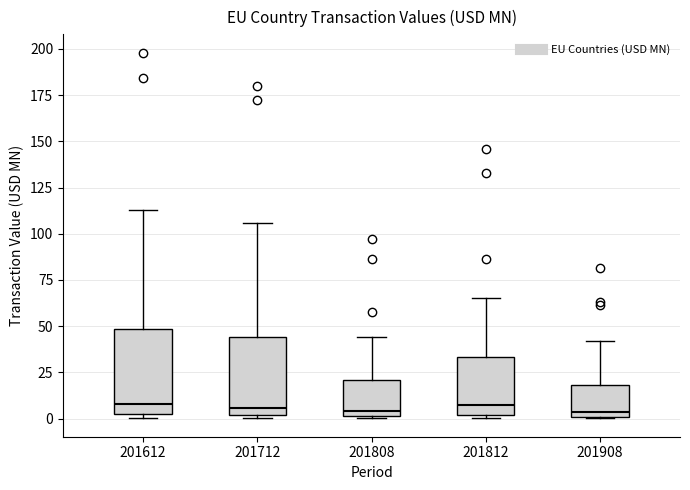

Reading left to right, read every box against the y-axis: the position of its median line, the range the box covers, and the ends of its whiskers. The values are not printed on the chart, so give them approximately, as read against the axis.

201612: median 10, box 0 to 50, whiskers 0 (just below the box's lower edge) to 115
201712: median 5, box 0 to 45, whiskers 0 (just below the box's lower edge) to 105
201808: median 5, box 0 to 20, whiskers 0 to 45
201812: median 5, box 0 to 35, whiskers 0 (just below the box's lower edge) to 65
201908: median 5, box 0 to 20, whiskers 0 to 40